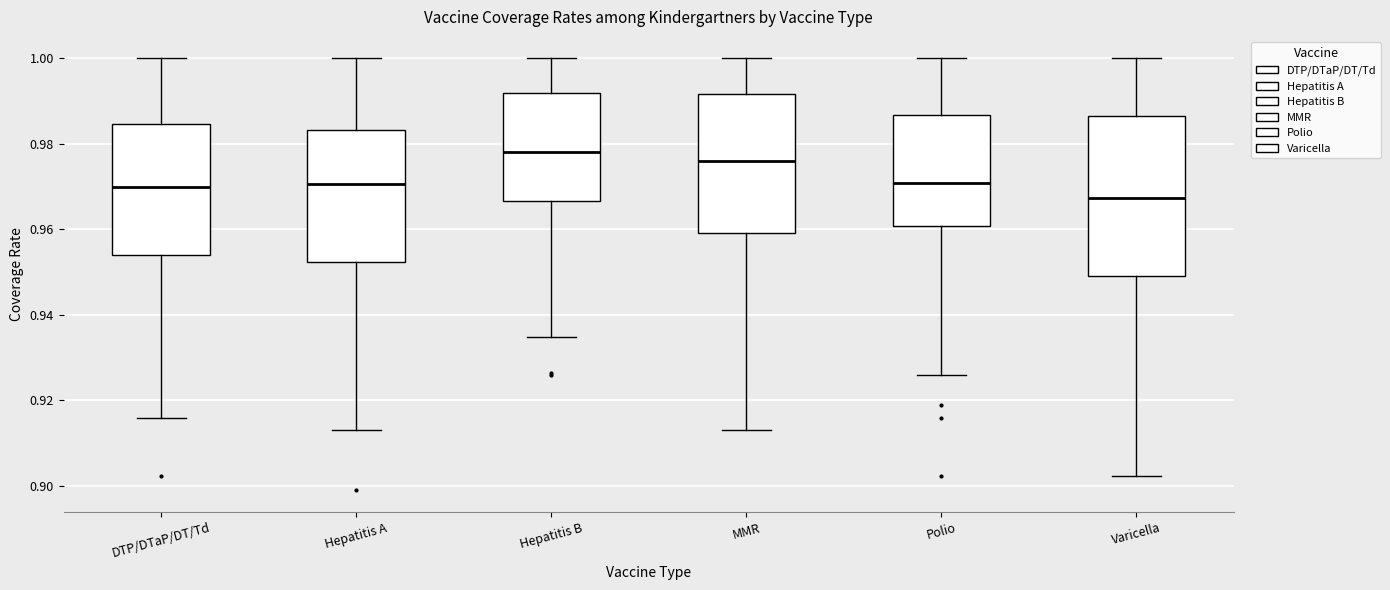

Where is the upper edge of the box for DTP/DTaP/DT/Td on the y-axis? The values are not printed on the chart, so give them approximately, as read against the axis.

0.984